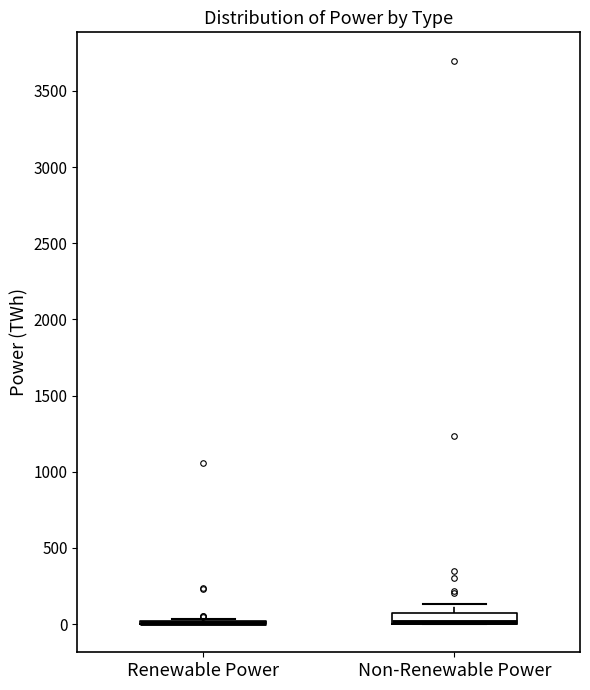

Where is the upper edge of the box for Non-Renewable Power on the y-axis? The values are not printed on the chart, so give them approximately, as read against the axis.

50